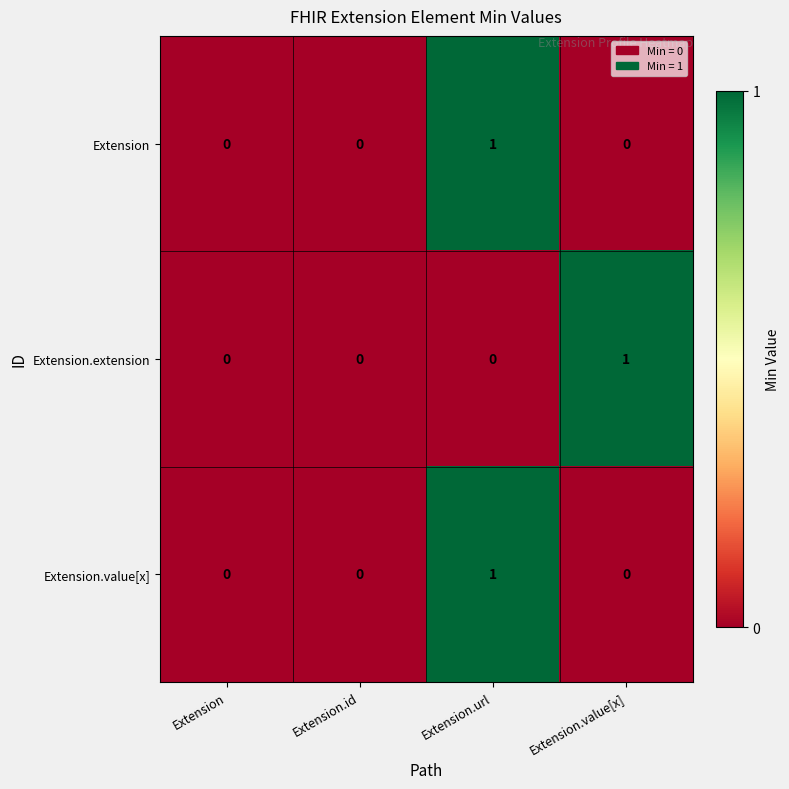

How many data points does each series have?

4